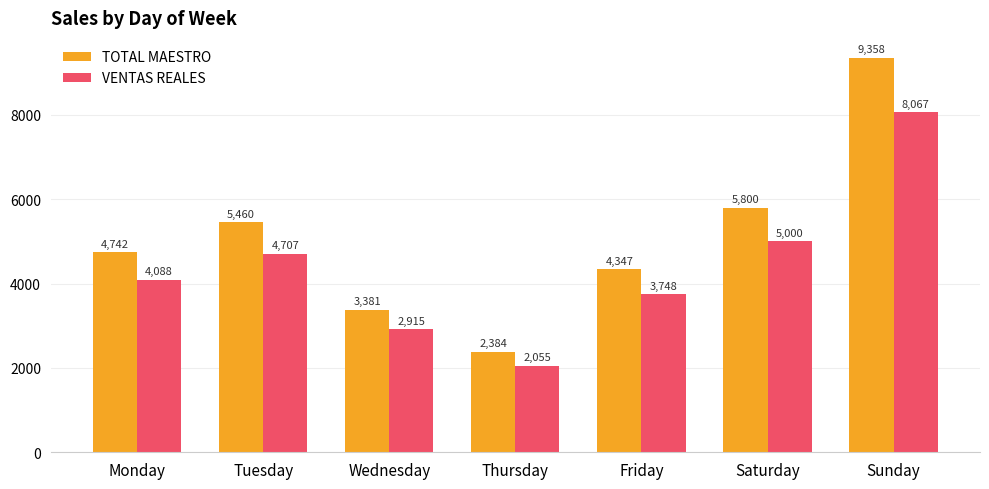

What is the approximate value of VENTAS REALES at Monday?

4088.0